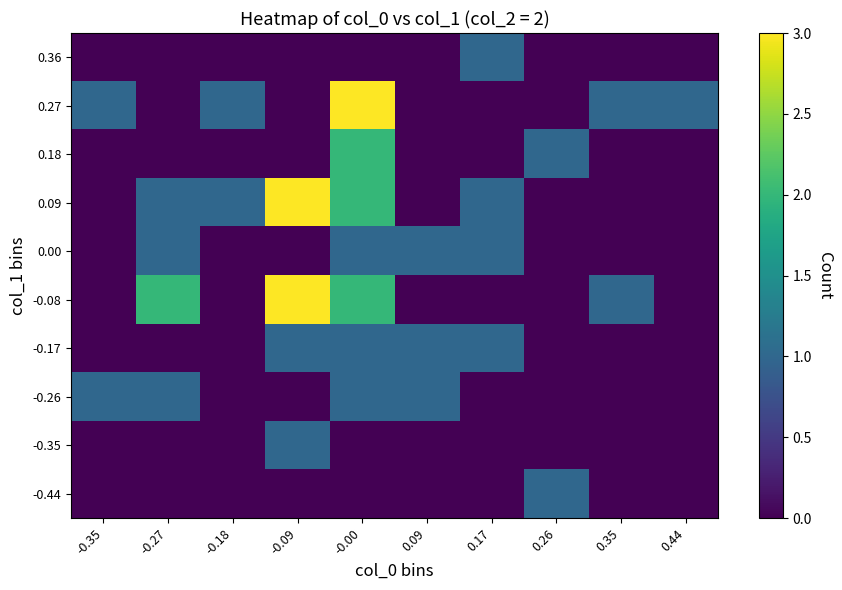

What is the total value across all series at 0.17?

4